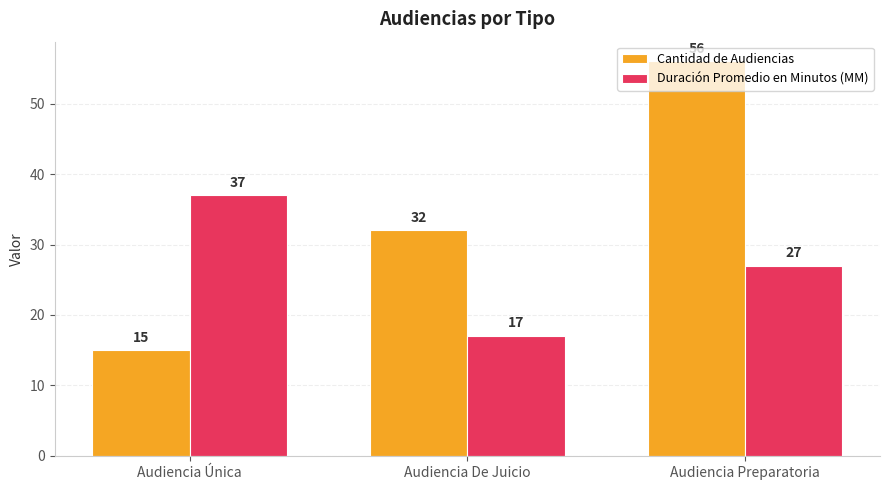

List the series in order of their overall mean, highest first.

Cantidad de Audiencias, Duración Promedio en Minutos (MM)